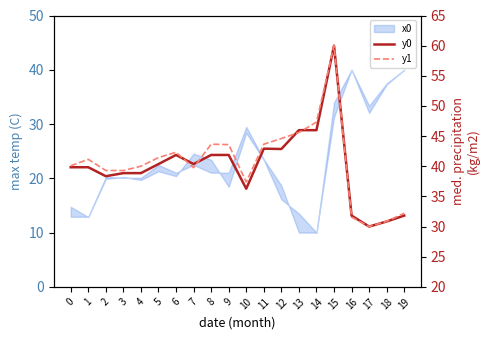

What is the average value of the y1 series?

40.7